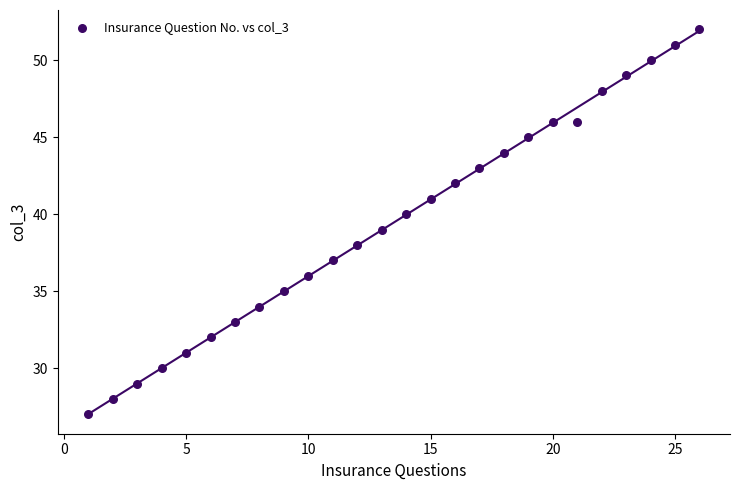

What is the range of Y values (max minus min)?

25